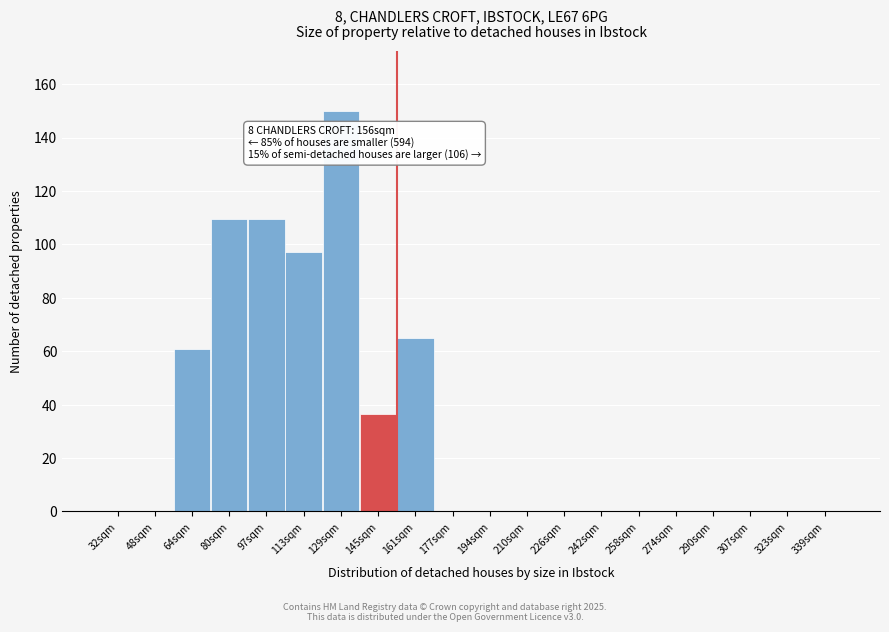

Reading left to right, extract all data points from this chart.

32sqm=0.0	48sqm=0.0	64sqm=60.8	80sqm=109.5	97sqm=109.5	113sqm=97.3	129sqm=150.0	145sqm=36.5	161sqm=64.9	177sqm=0.0	194sqm=0.0	210sqm=0.0	226sqm=0.0	242sqm=0.0	258sqm=0.0	274sqm=0.0	290sqm=0.0	307sqm=0.0	323sqm=0.0	339sqm=0.0